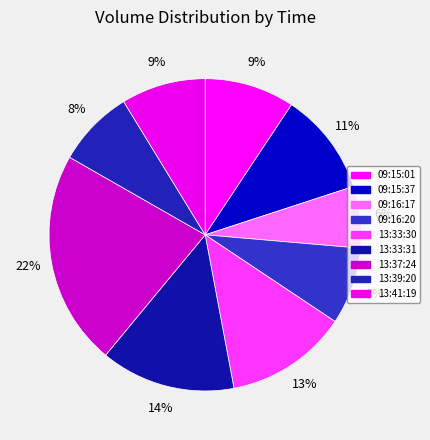

Count the number of slices in the pie.

9